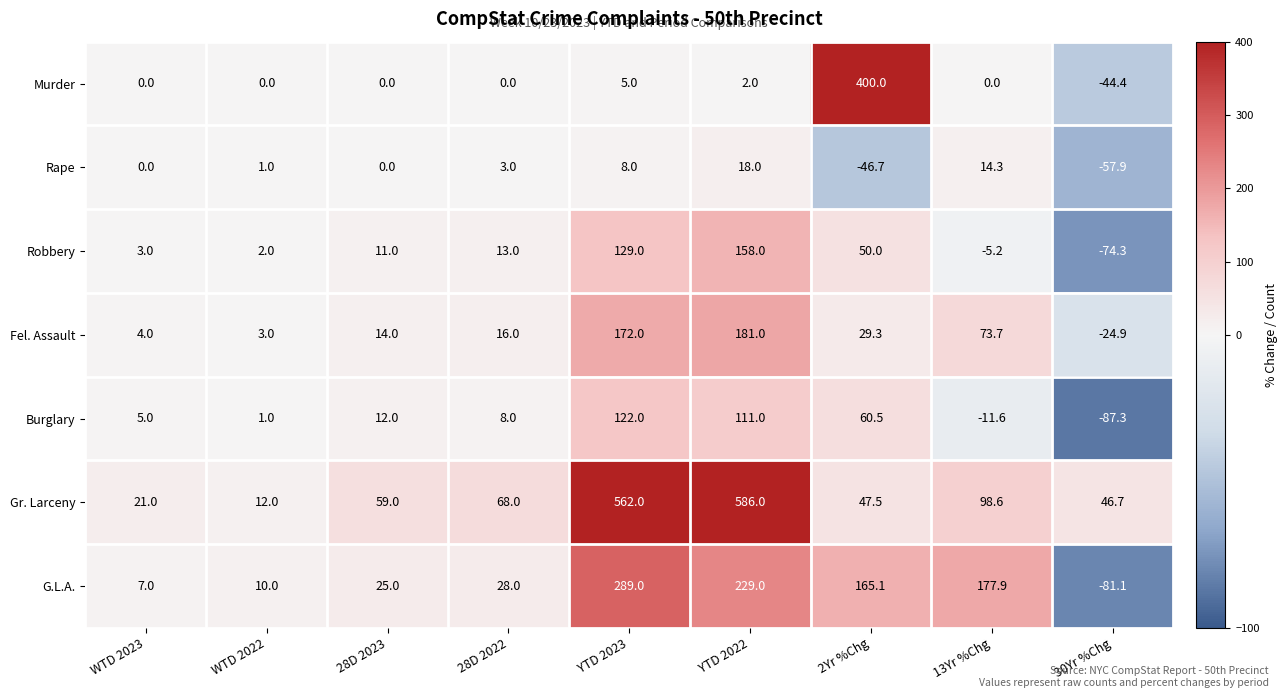

How many values in the Gr. Larceny series are below 59?

4